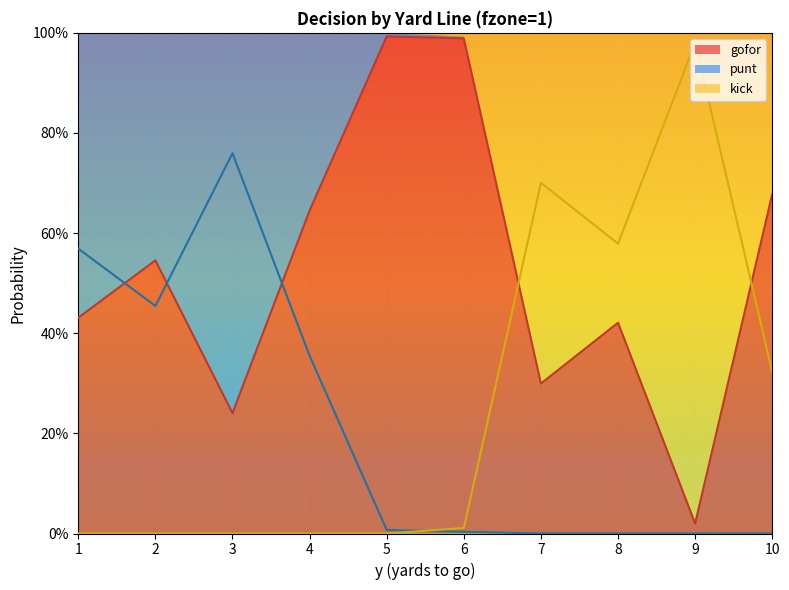

Where is gofor nearest to the value 0?

9